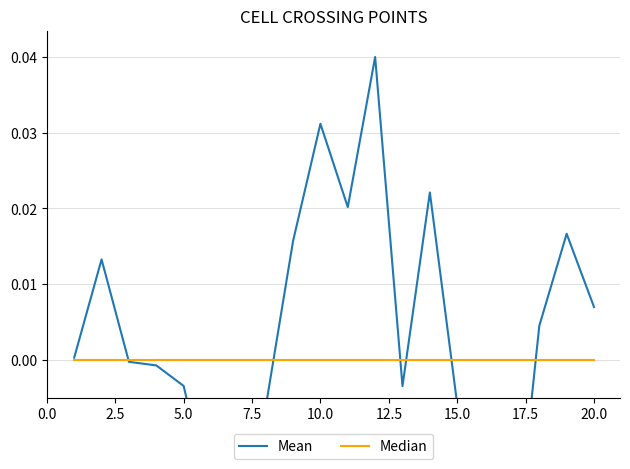

True or false: Median and Mean cross at least once.

True